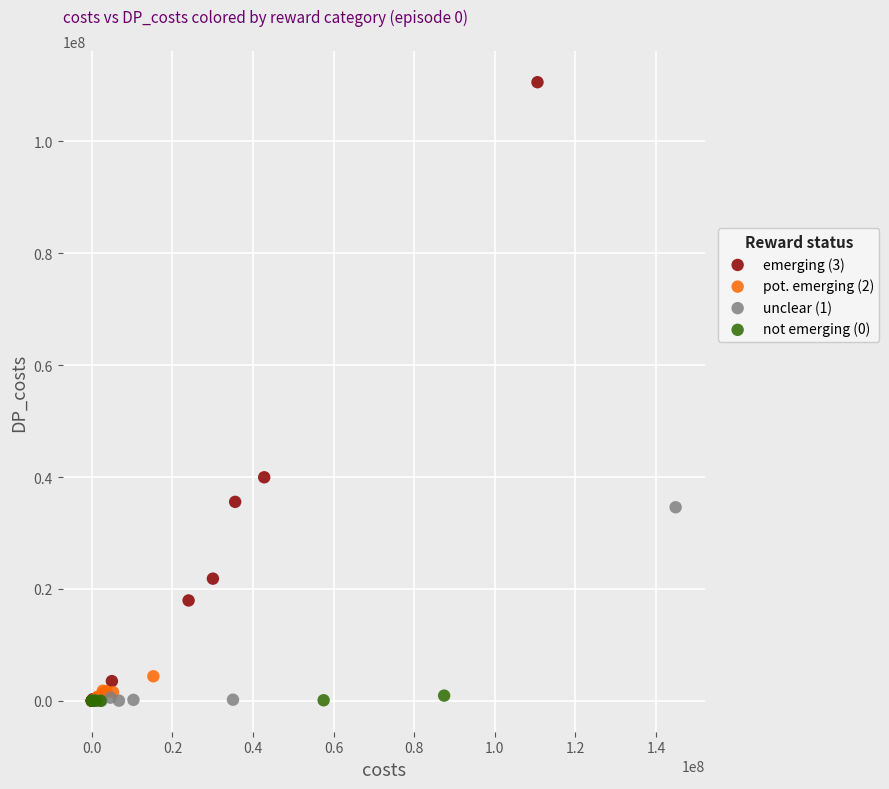

Which series contains the highest Y value?

emerging (3)